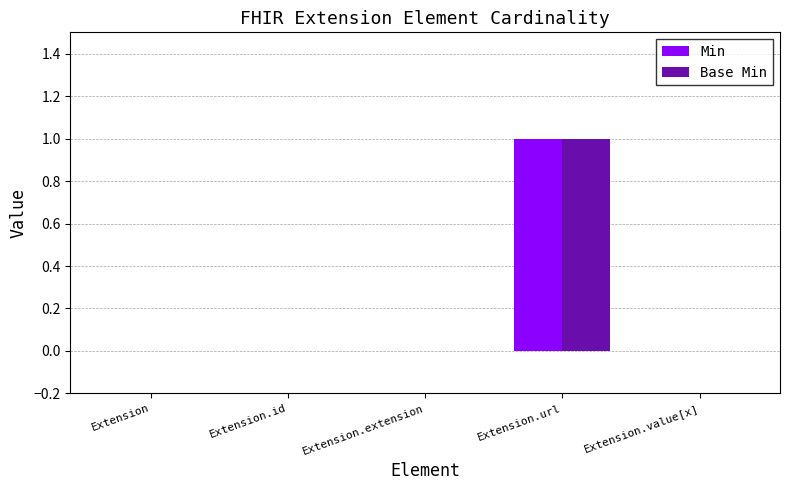

Are the bars horizontal?

No